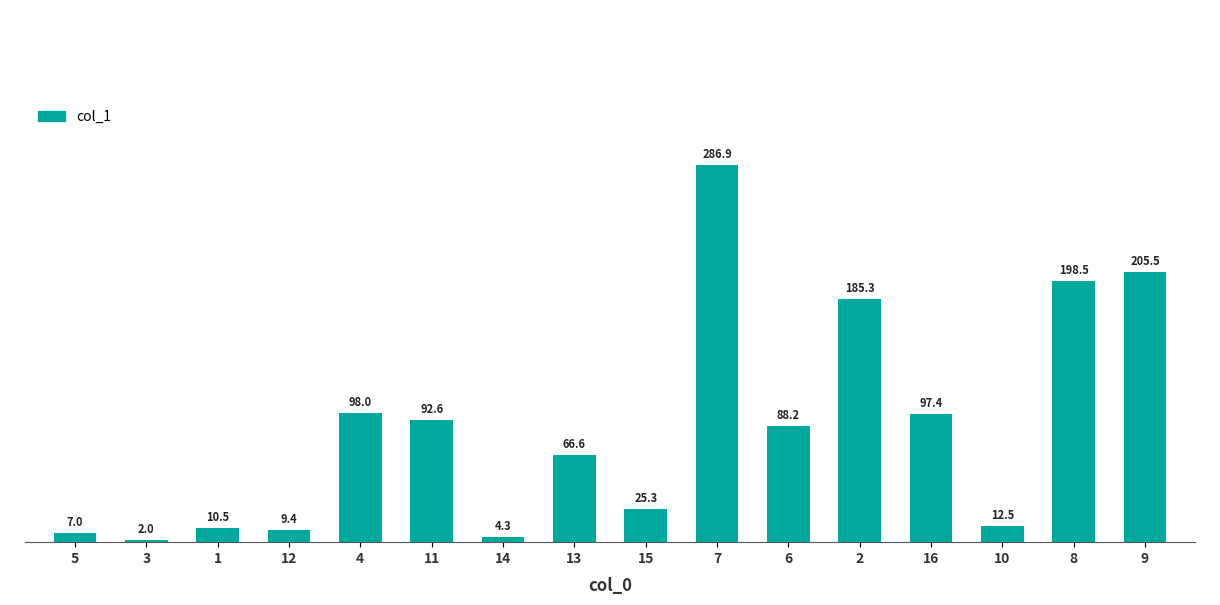

Count the number of data series in this chart.

1